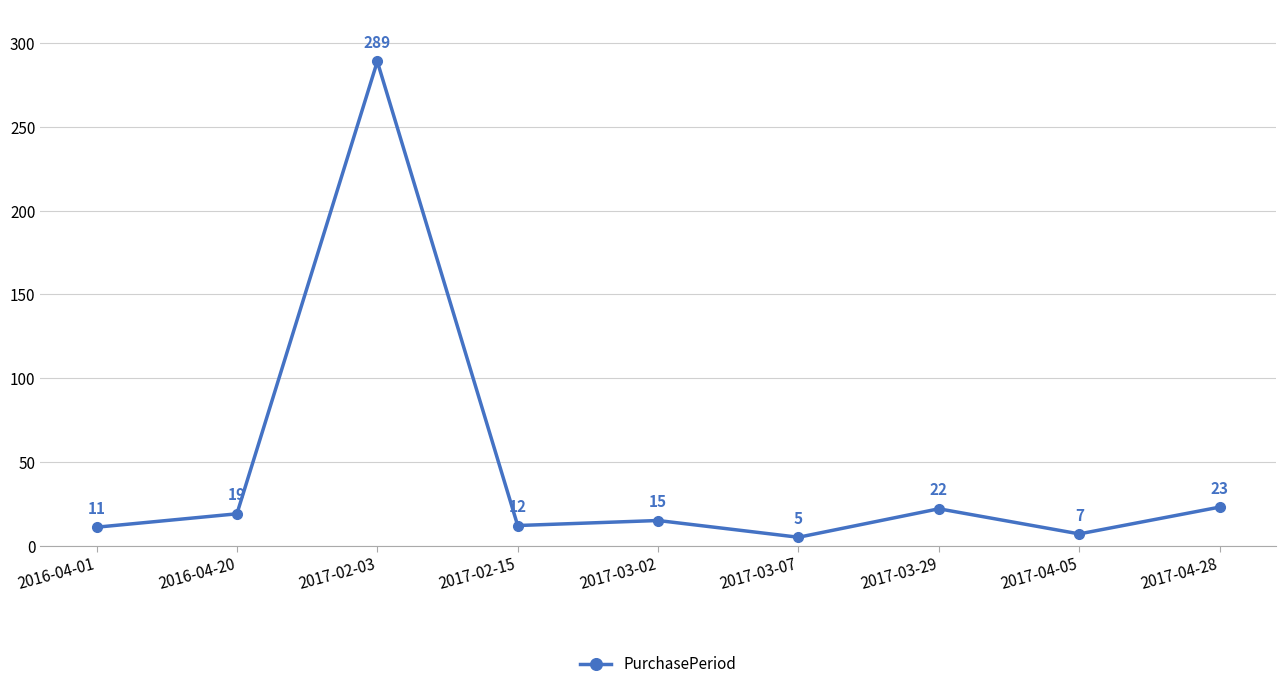

List the labels in order of value, smallest first.

2017-03-07, 2017-04-05, 2016-04-01, 2017-02-15, 2017-03-02, 2016-04-20, 2017-03-29, 2017-04-28, 2017-02-03